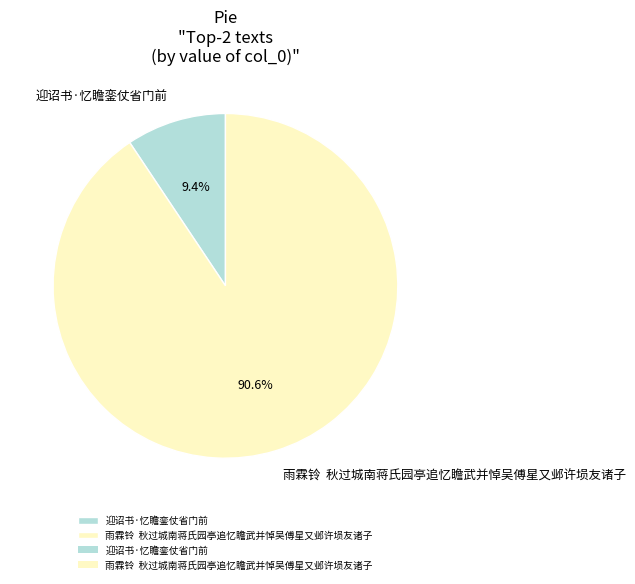

Between 迎诏书·忆瞻銮仗省门前 and 雨霖铃 秋过城南蒋氏园亭追忆瞻武并悼吴傅星又邺许埙友诸子, which is larger?

雨霖铃 秋过城南蒋氏园亭追忆瞻武并悼吴傅星又邺许埙友诸子